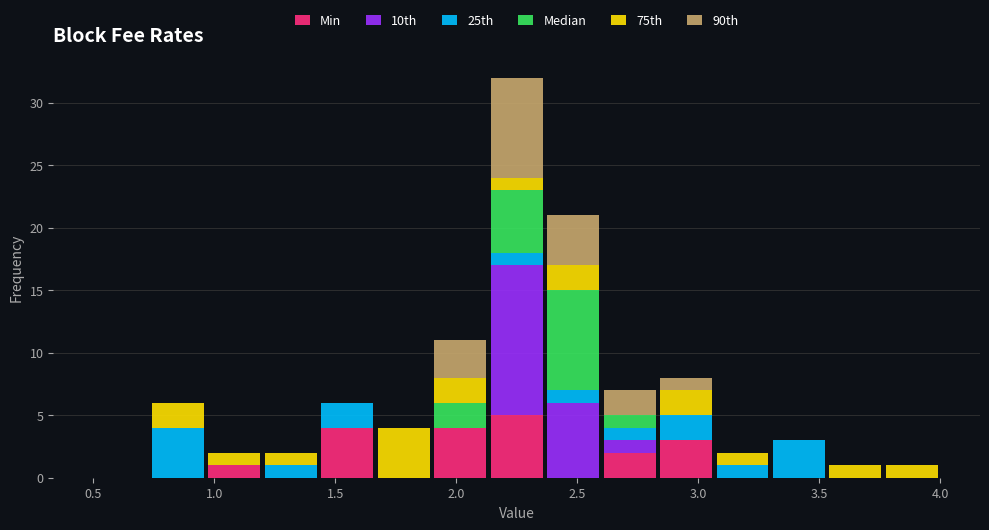

Reading left to right, list every stacked bar in this chart as the range it spans on the x-axis followed by its total height. Neither the bar edges nor the heights are printed on the chart, so give them approximately, as read against the axes.

0.50 to 0.75: 0
0.75 to 0.95: 6
0.95 to 1.20: 2
1.20 to 1.45: 2
1.45 to 1.65: 6
1.65 to 1.90: 4
1.90 to 2.15: 11
2.15 to 2.35: 32
2.35 to 2.60: 21
2.60 to 2.85: 7
2.85 to 3.05: 8
3.05 to 3.30: 2
3.30 to 3.55: 3
3.55 to 3.75: 1
3.75 to 4.00: 1